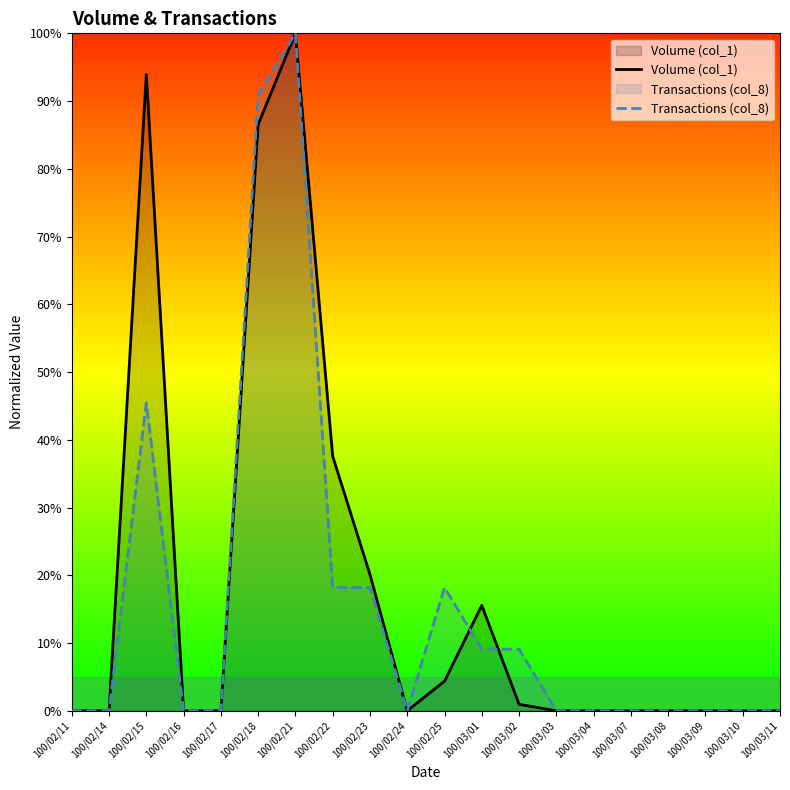

In Volume (col_1), how many points are lower than both neighbors (excluding endpoints)?

1